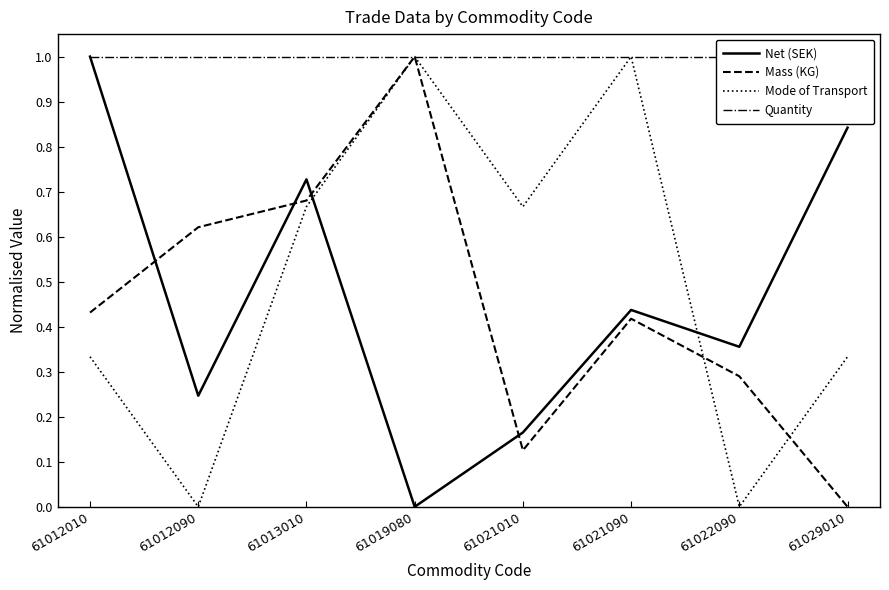

At 61019080, list the series in order from smallest to largest.

Net (SEK), Mass (KG), Mode of Transport, Quantity